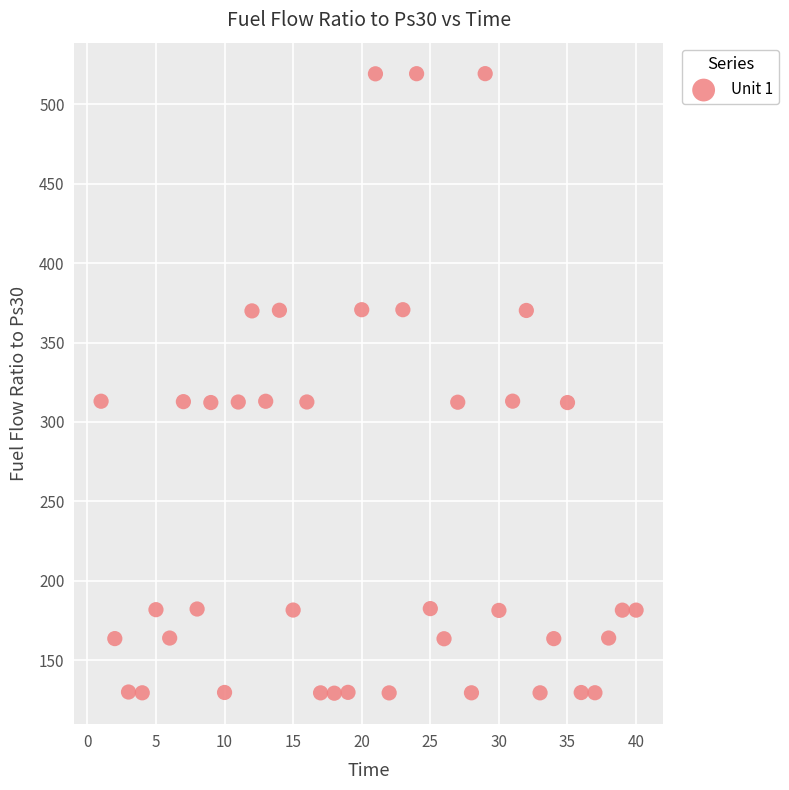

What is the range of Y values (max minus min)?

390.0